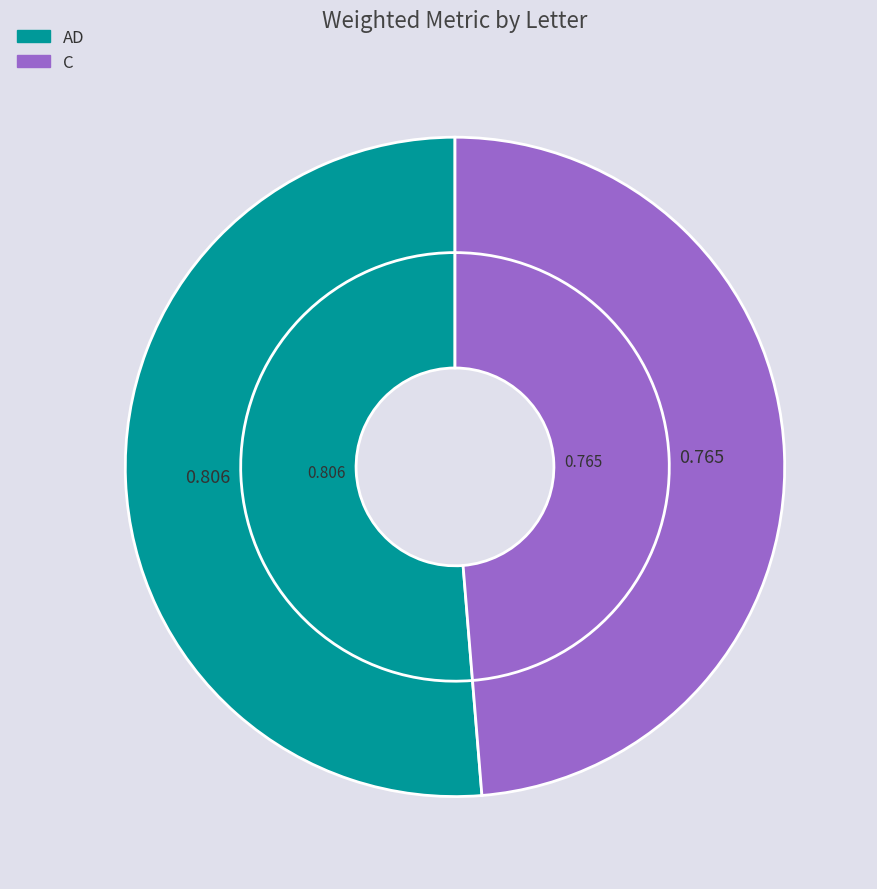

Which has a higher value, C or AD?

AD